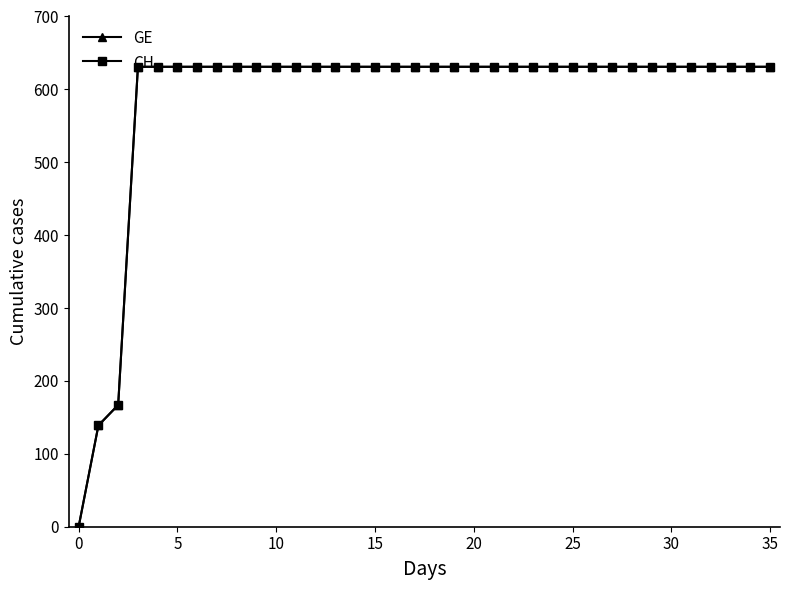

Does the chart display data point markers on the line(s)?

Yes